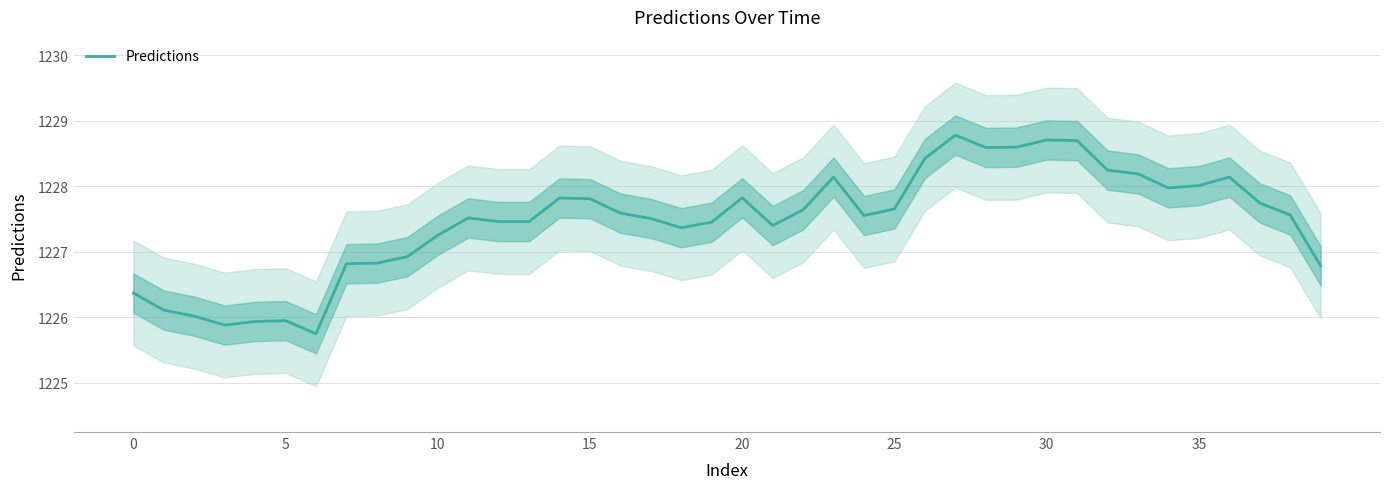

Where does the data first go above 1227?

10